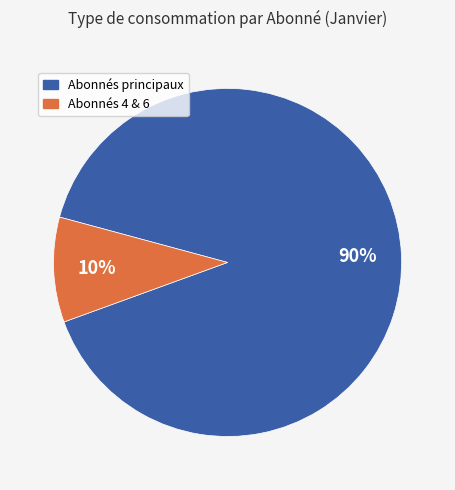

Which category has the smallest portion of the pie?

Abonnés 4 & 6